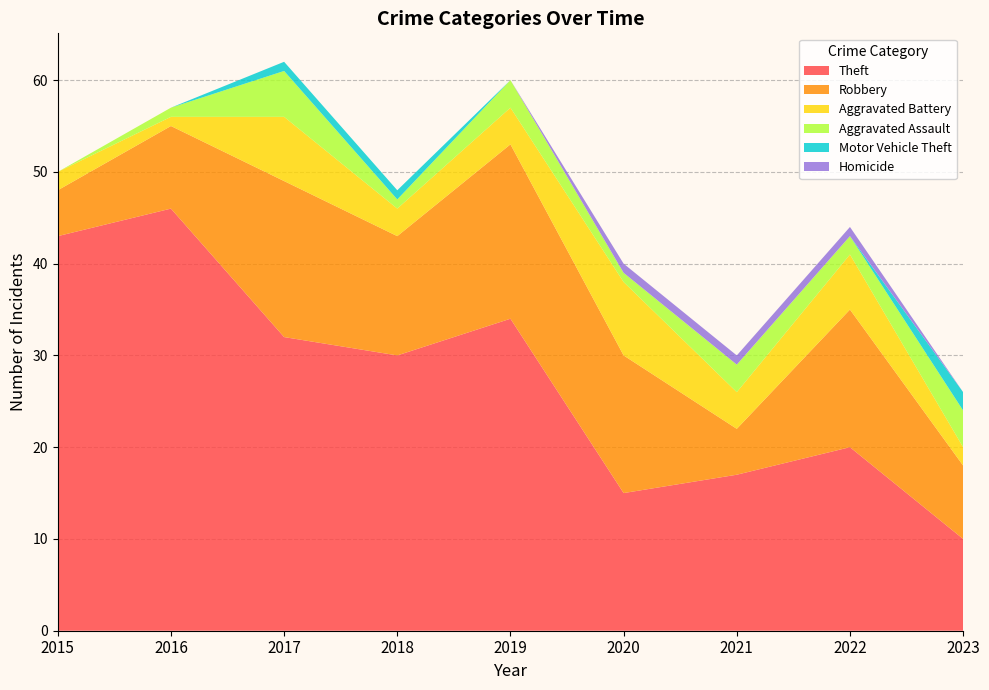

Reading left to right, list all the values displayed in this chart.

Theft: 43	46	32	30	34	15	17	20	10
Robbery: 5	9	17	13	19	15	5	15	8
Aggravated Battery: 2	1	7	3	4	8	4	6	2
Aggravated Assault: 0	1	5	1	3	1	3	2	4
Motor Vehicle Theft: 0	0	1	1	0	0	0	0	2
Homicide: 0	0	0	0	0	1	1	1	0